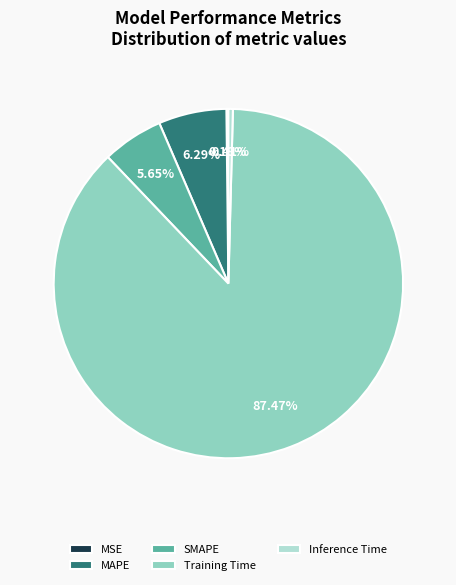

Which slice is the largest?

Training Time